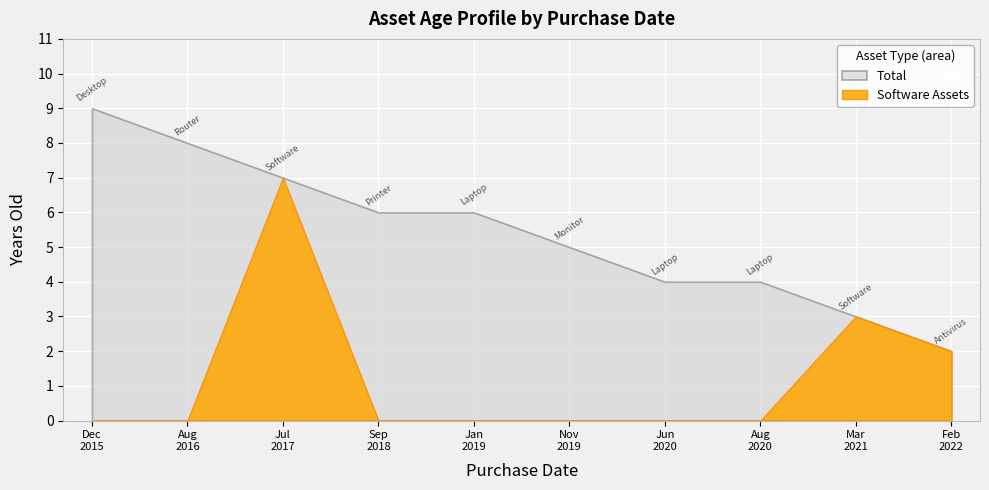

Which label corresponds to the smallest value in the chart?

2022-02-11